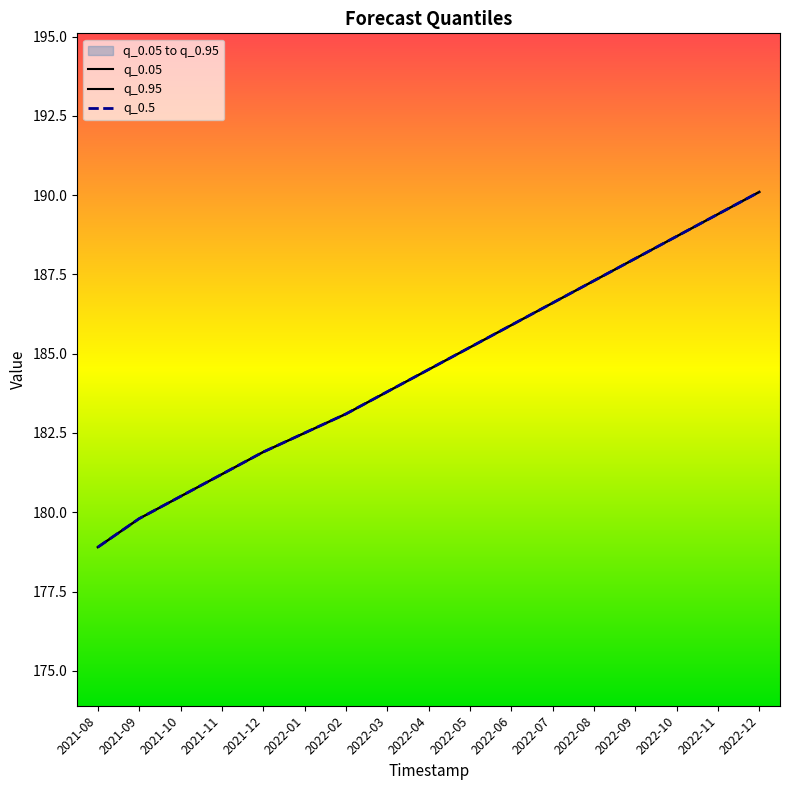

True or false: q_0.5 has a value of 190.1 at 2022-12.

True